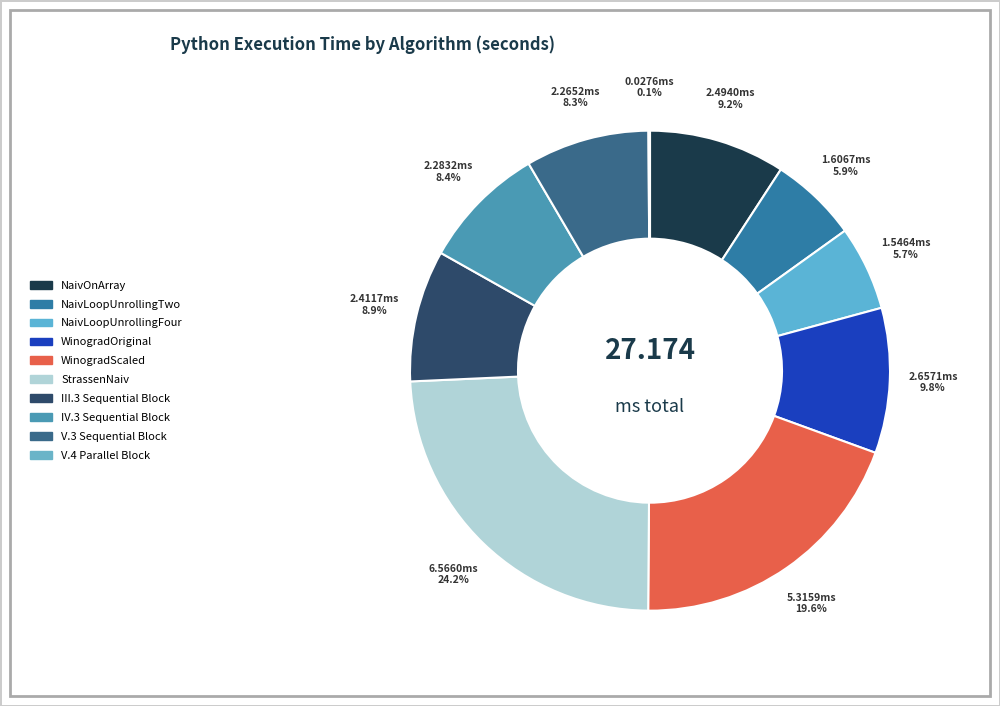

Is it true that NaivLoopUnrollingFour is 12% of the pie?

False